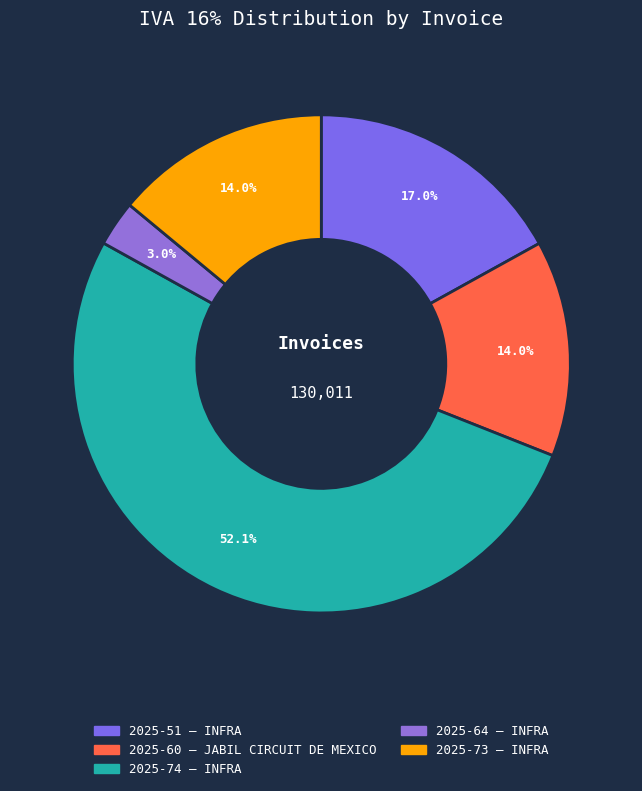

What is the change in value from 2025-60 to 2025-74?

+49424.6